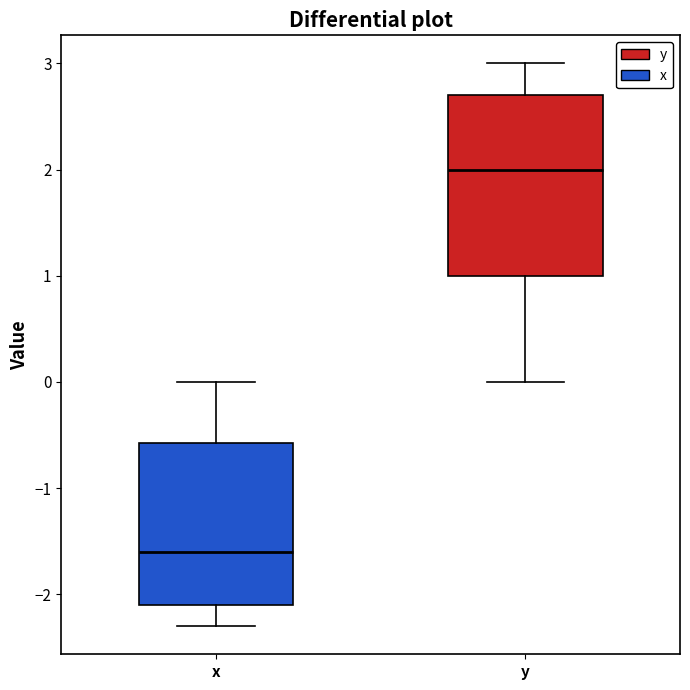

Where does the median line of the box for y sit on the y-axis? The values are not printed on the chart, so give them approximately, as read against the axis.

2.0